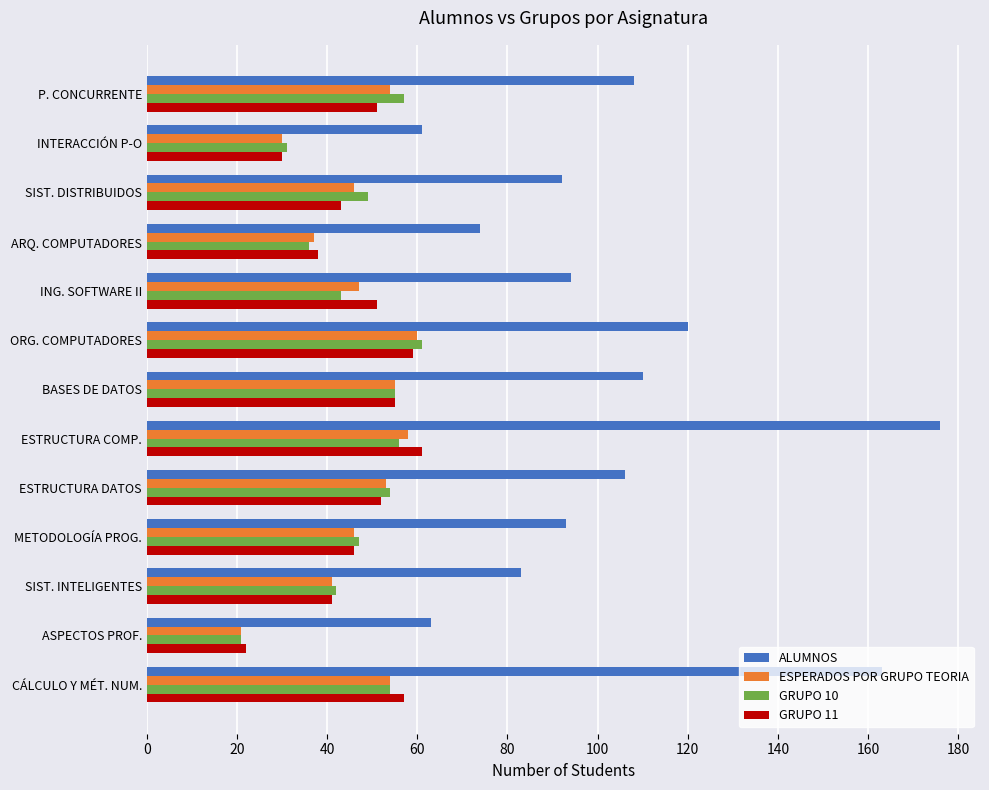

Which series has the largest range (max minus min)?

ALUMNOS